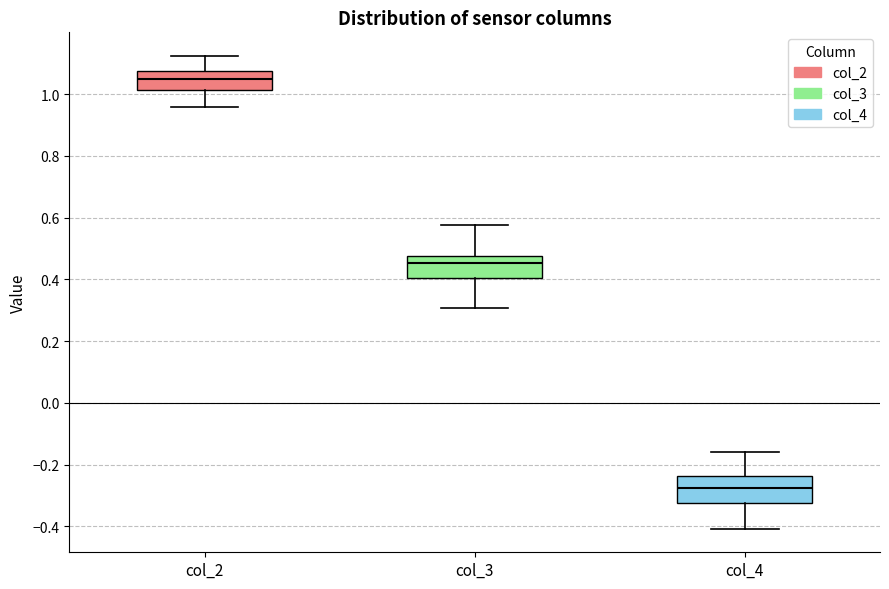

Reading left to right, transcribe this box plot: for each box, give where its median line is, the range the box spans, and where its two whiskers end, as read against the y-axis. The values are not printed on the chart, so give them approximately, as read against the axis.

col_2: median 1.04, box 1.02 to 1.08, whiskers 0.96 to 1.12
col_3: median 0.46, box 0.40 to 0.48, whiskers 0.30 to 0.58
col_4: median -0.28, box -0.32 to -0.24, whiskers -0.40 to -0.16